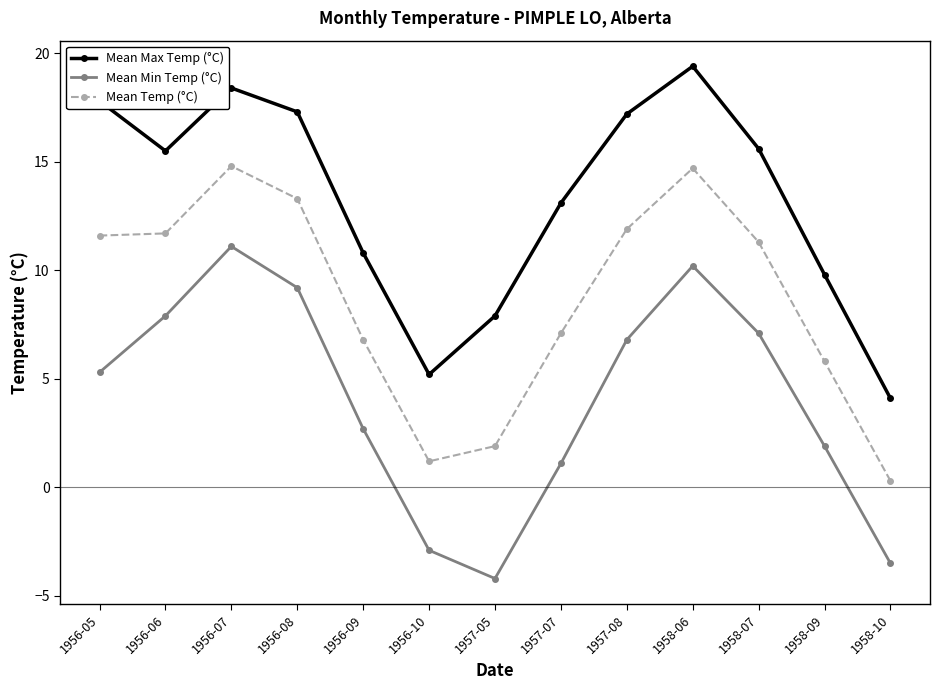

True or false: Mean Max Temp (°C) has more than 1 interior local peaks.

True